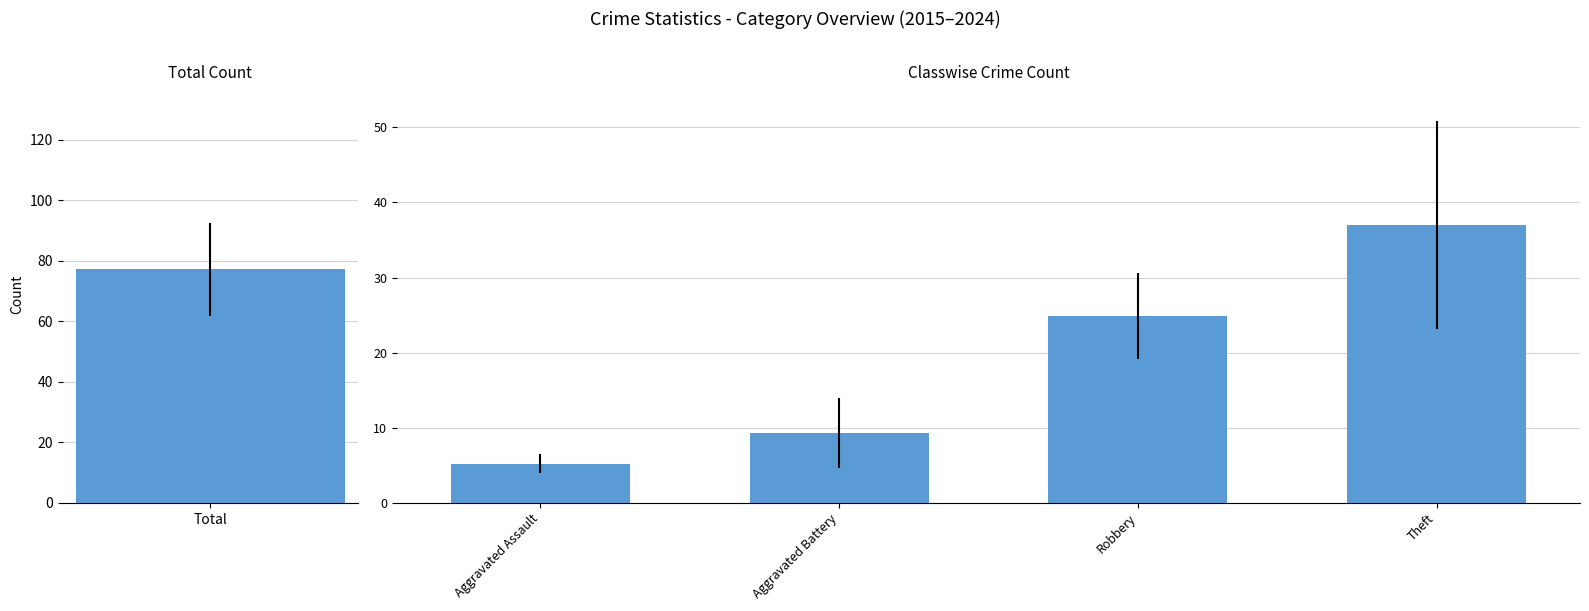

Are the bars grouped side by side (vs. stacked)?

No